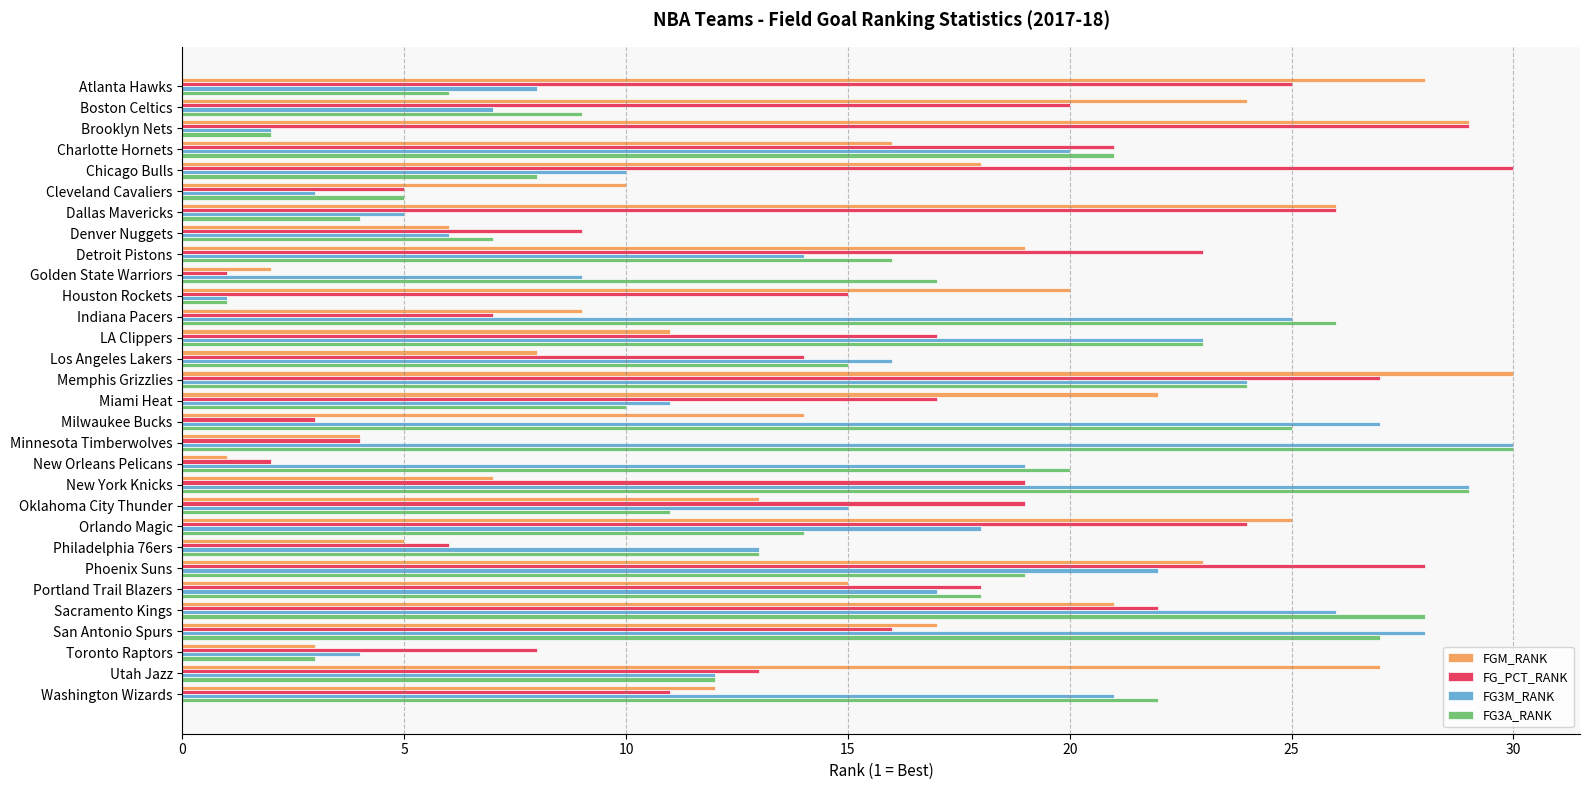

What is the difference between the maximum and minimum values in the FGM_RANK series?

29